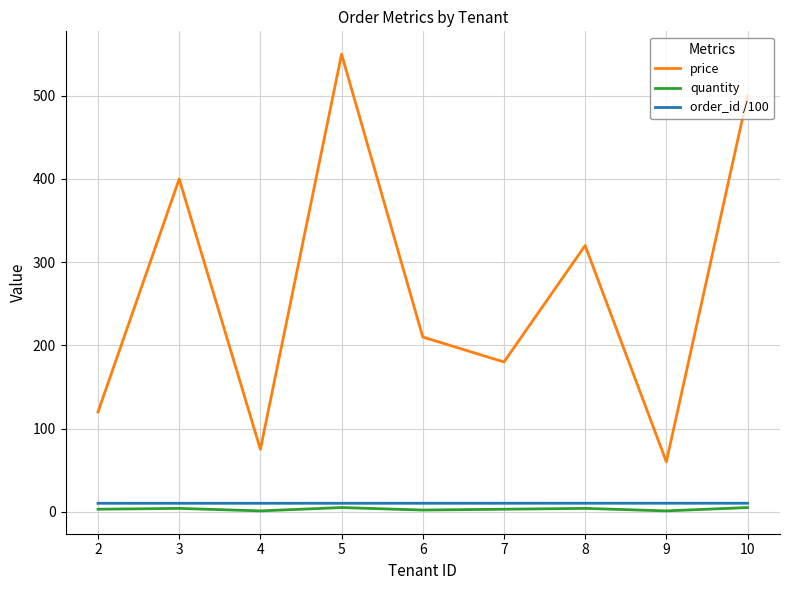

What is the greatest value displayed?

550.0